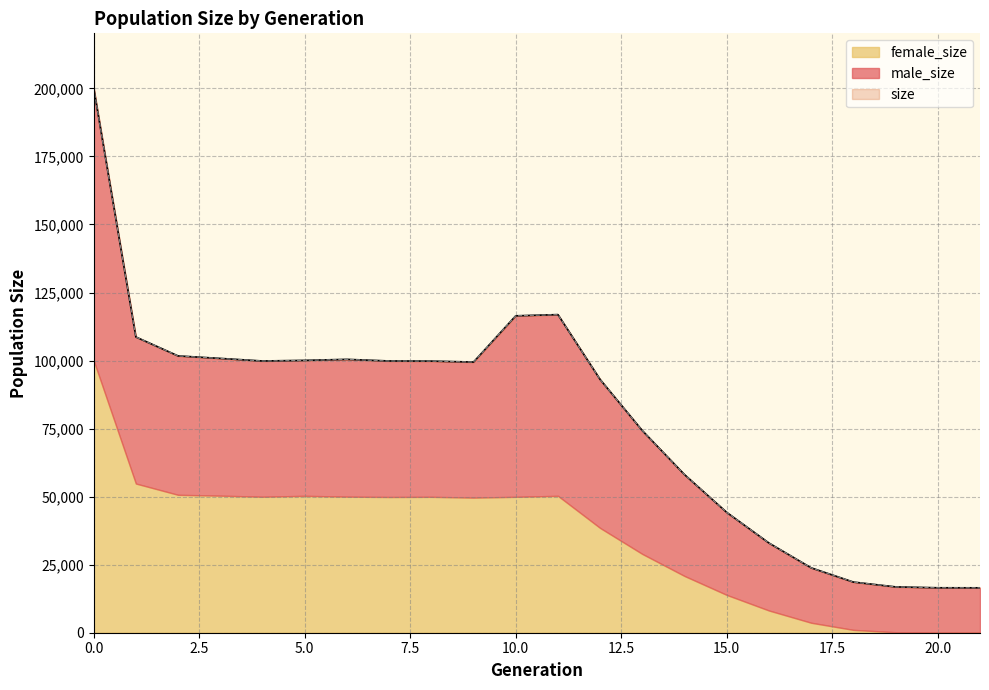

Is the value of size at 16 greater than the value of male_size at 1?

No